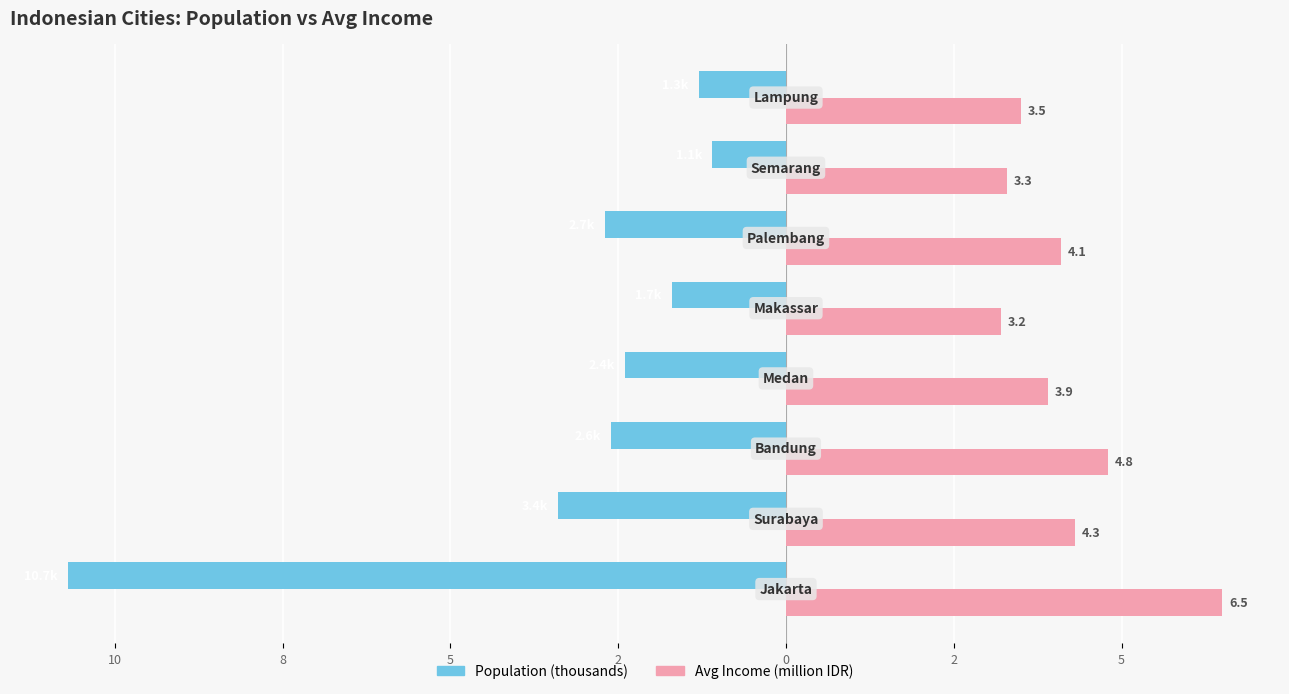

Reading left to right, transcribe all the data shown in this chart.

Population (thousands): 12=-10.7	10=-3.4	8=-2.6	5=-2.4	2=-1.7	0=-2.7	2=-1.1	5=-1.3
Avg Income (million IDR): 12=6.5	10=4.3	8=4.8	5=3.9	2=3.2	0=4.1	2=3.3	5=3.5